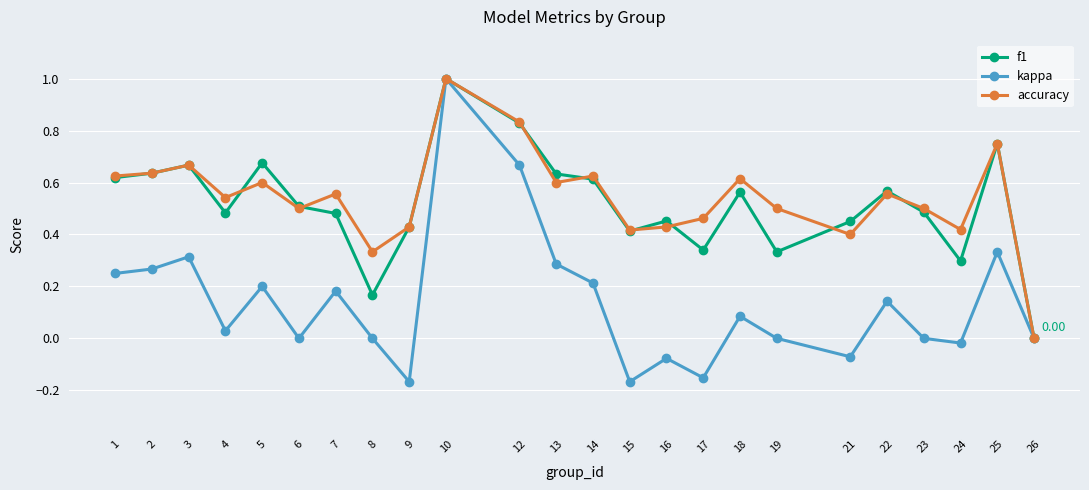

What are all the series names shown in the legend?

f1, kappa, accuracy